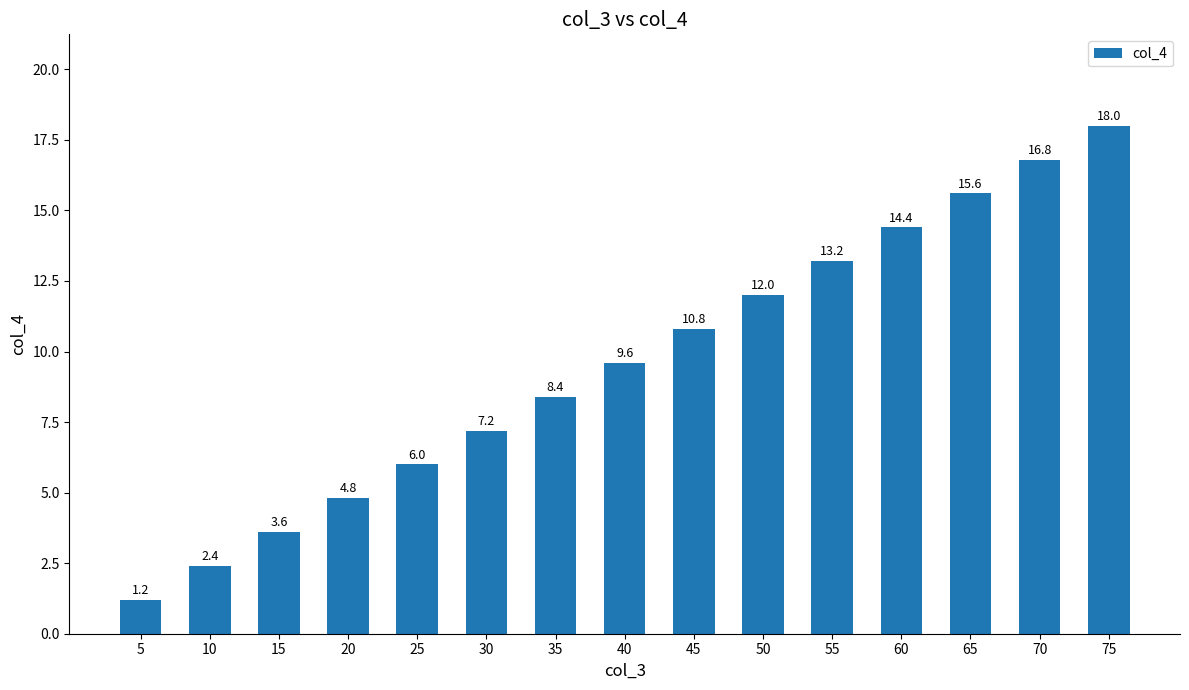

Which category has the lowest value across all series?

5